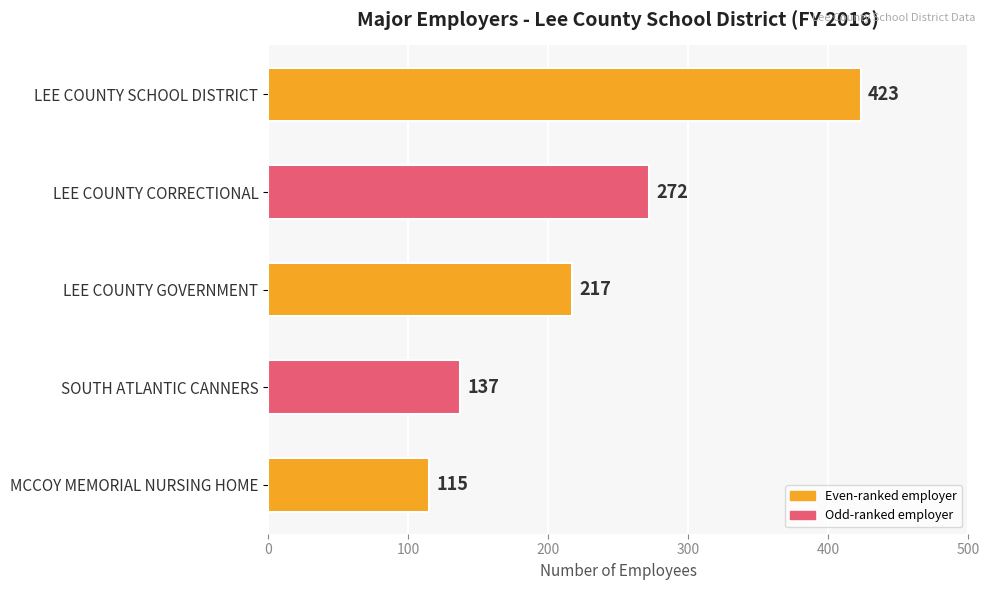

Which category has the lowest value across all series?

MCCOY MEMORIAL NURSING HOME